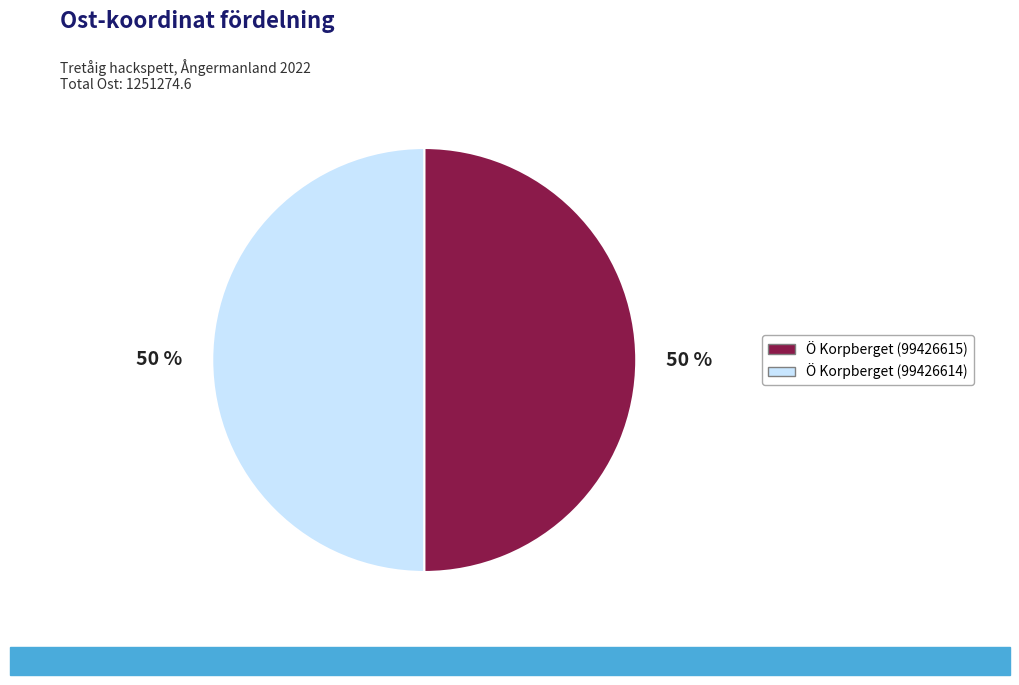

To the nearest percent, what percentage of the pie is Ö Korpberget (99426615)?

50%